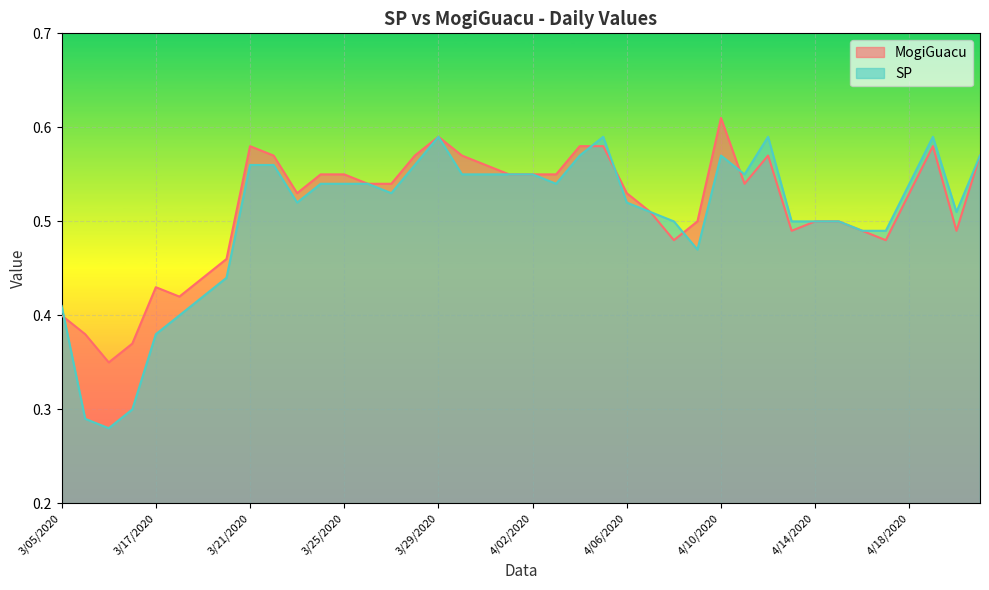

What is the label of the 28th point from the left?

4/09/2020